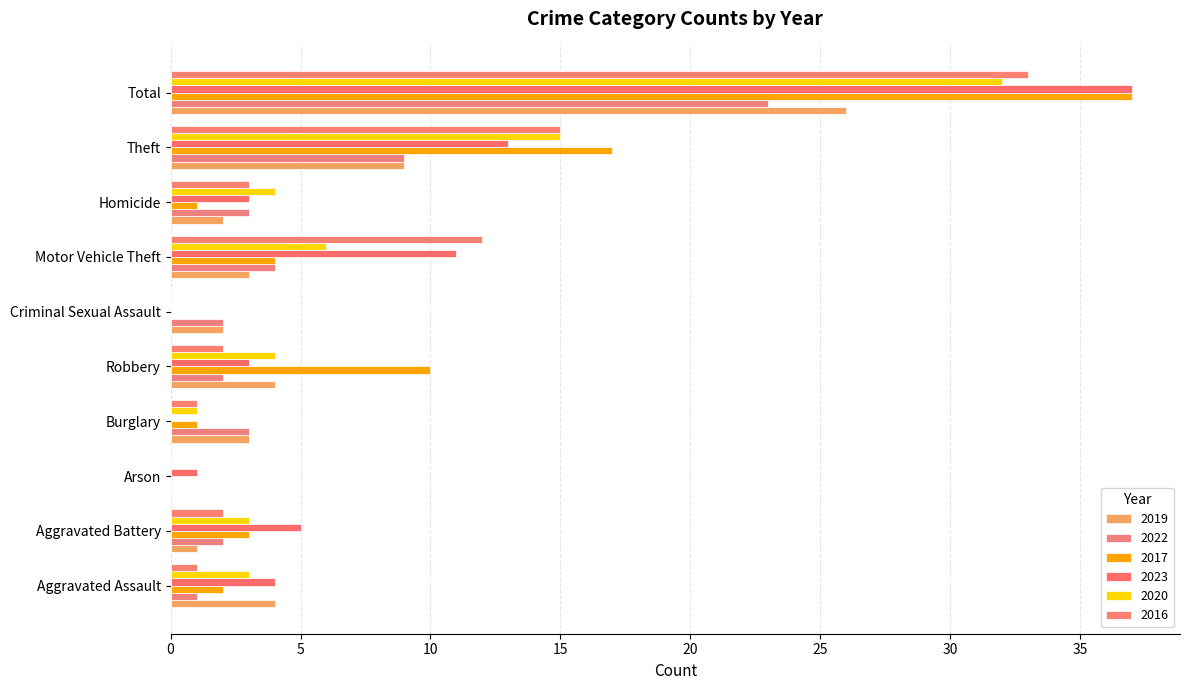

What is the label of the 5th bar from the right?

Criminal Sexual Assault